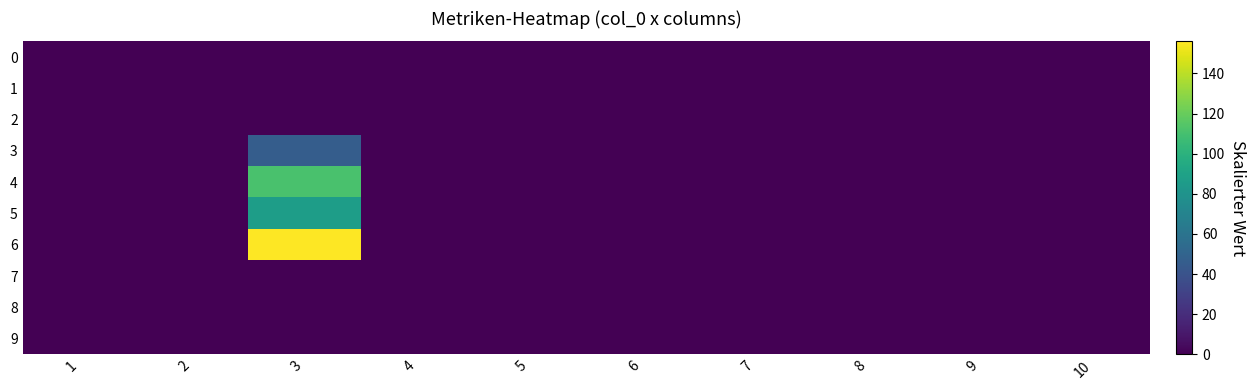

At 7, list the series in order from largest to smallest.

0, 1, 2, 3, 4, 5, 6, 7, 8, 9